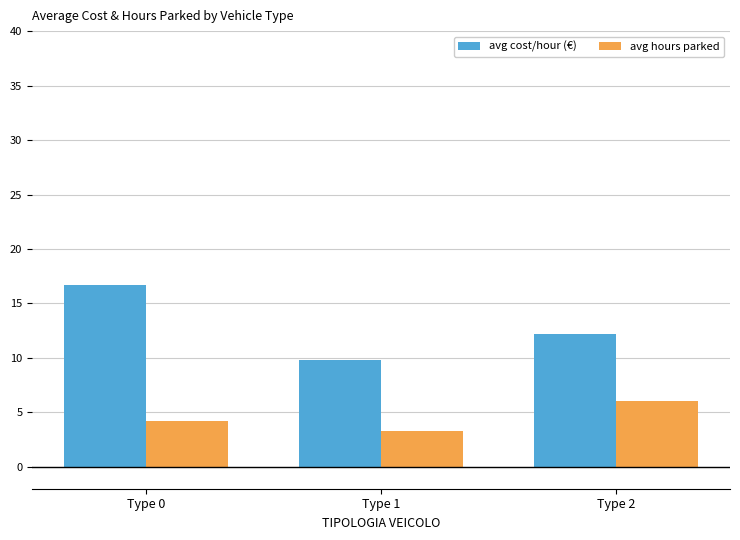

At how many categories does at least one series exceed 4?

3